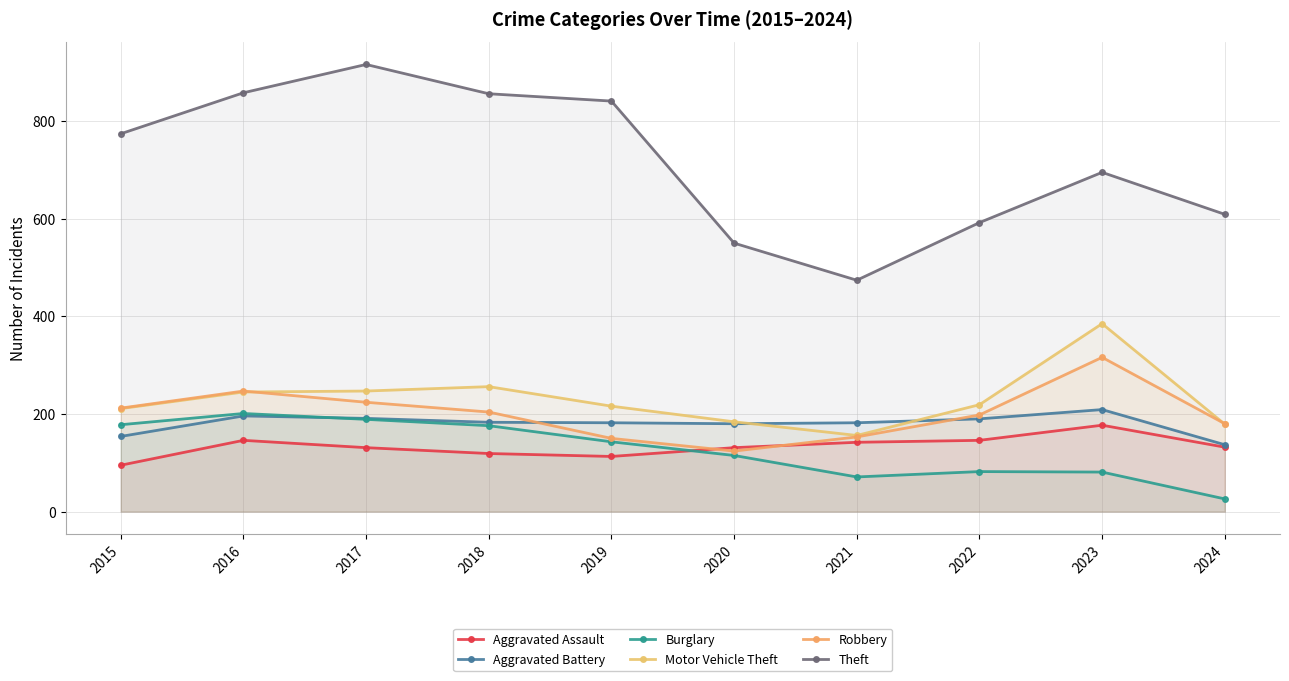

What is the value of the Robbery point at the 9th from the left?

316